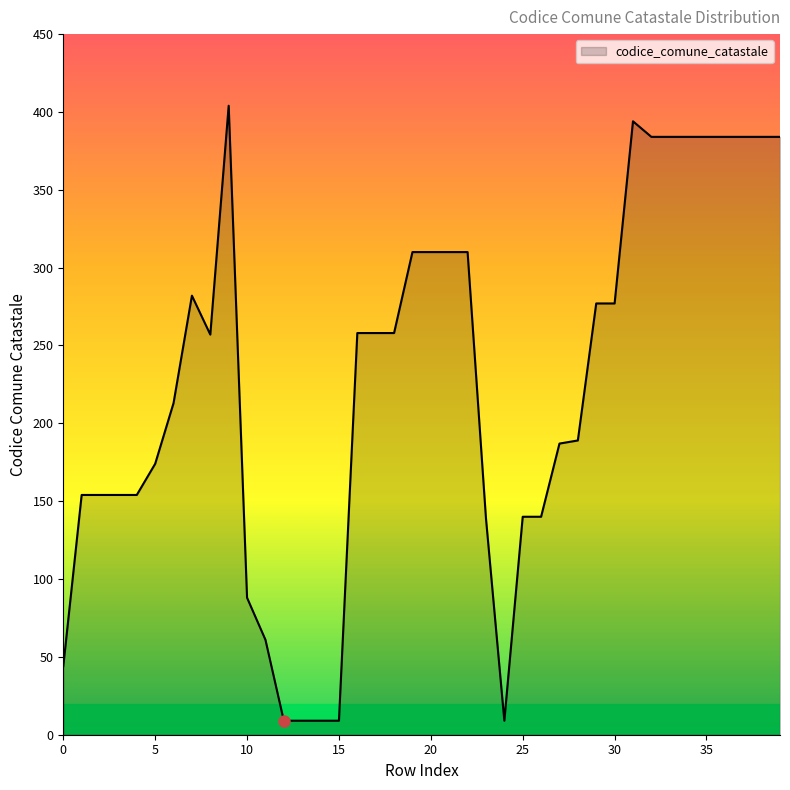

Count the number of data series in this chart.

1